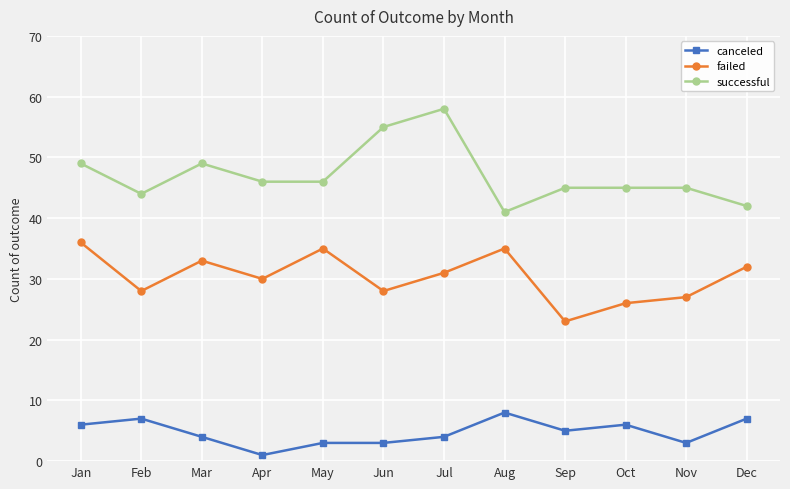

True or false: failed has a value of 45 at Jul.

False